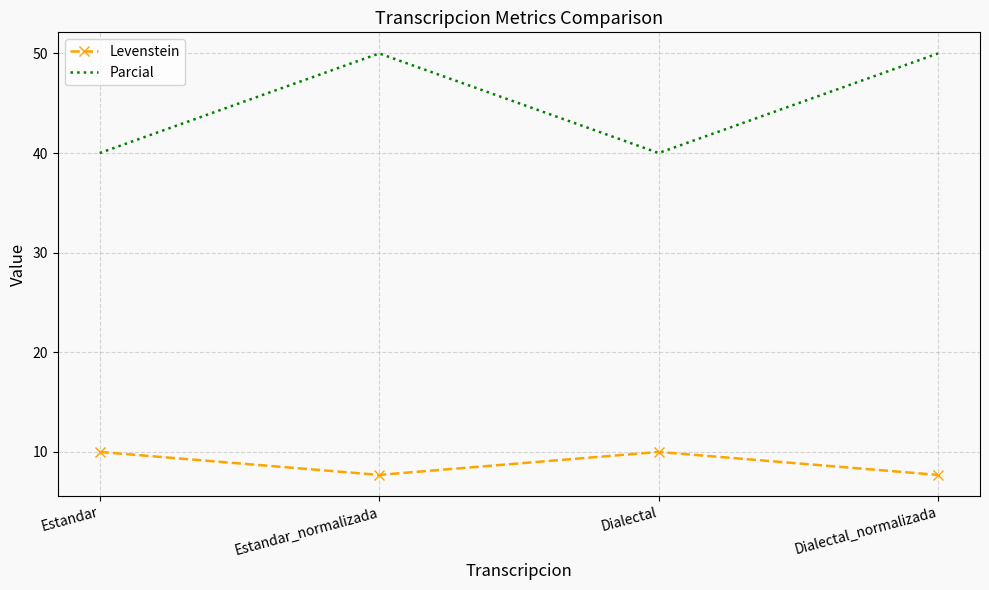

What is the difference between the maximum and minimum values in the Parcial series?

10.0